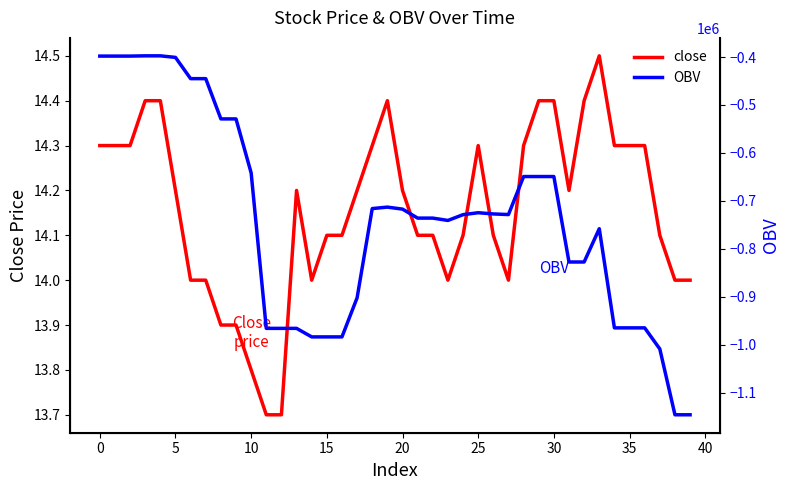

What is the difference between the highest and lowest values at 33?

758188.8